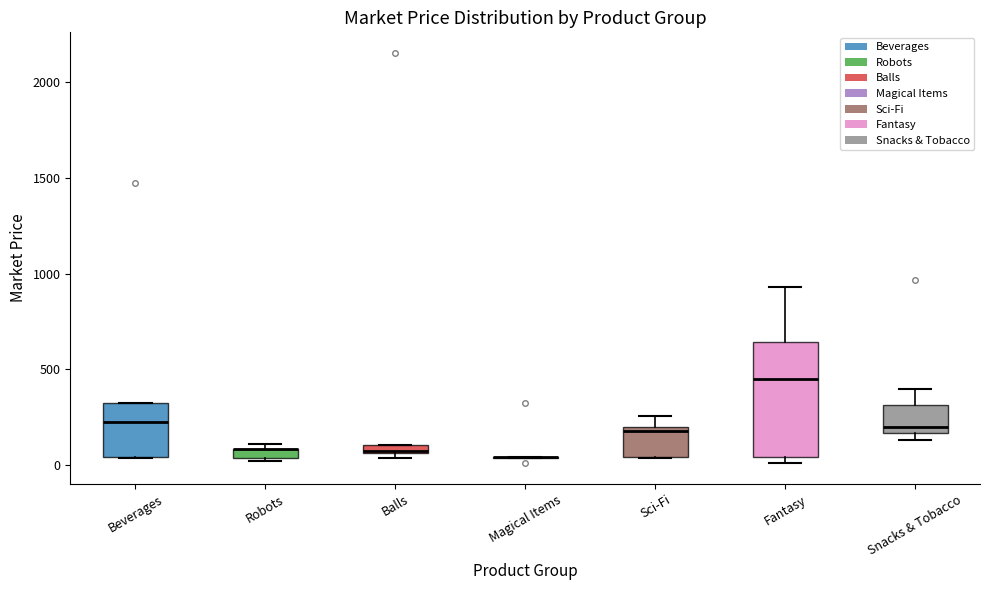

Which box is the tallest, from its lower edge to its upper edge?

Fantasy